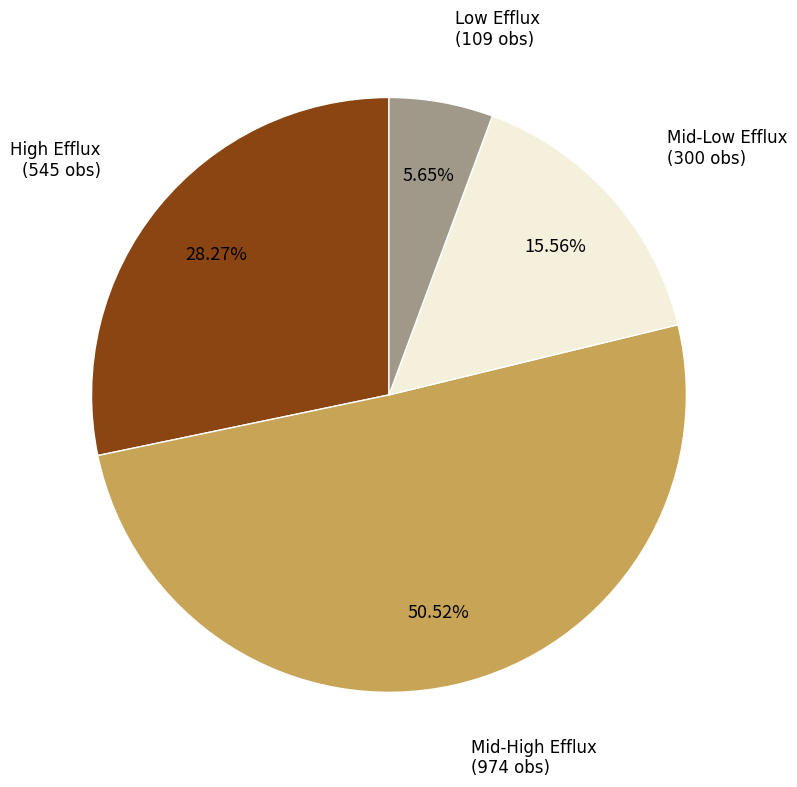

Which slice is the largest?

Mid-High Efflux